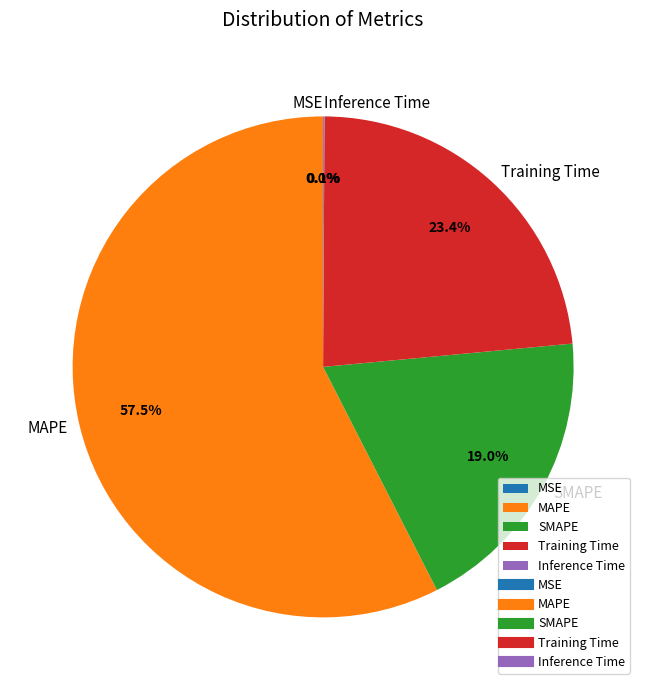

Is MAPE the majority of the pie?

Yes